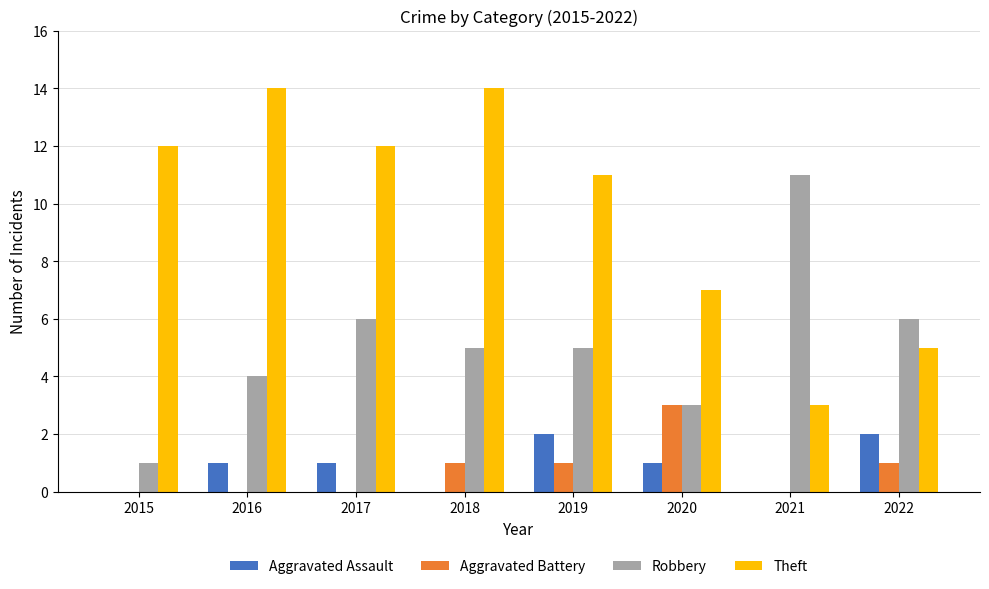

The value of Aggravated Assault at 2015 is 1. True or false?

False